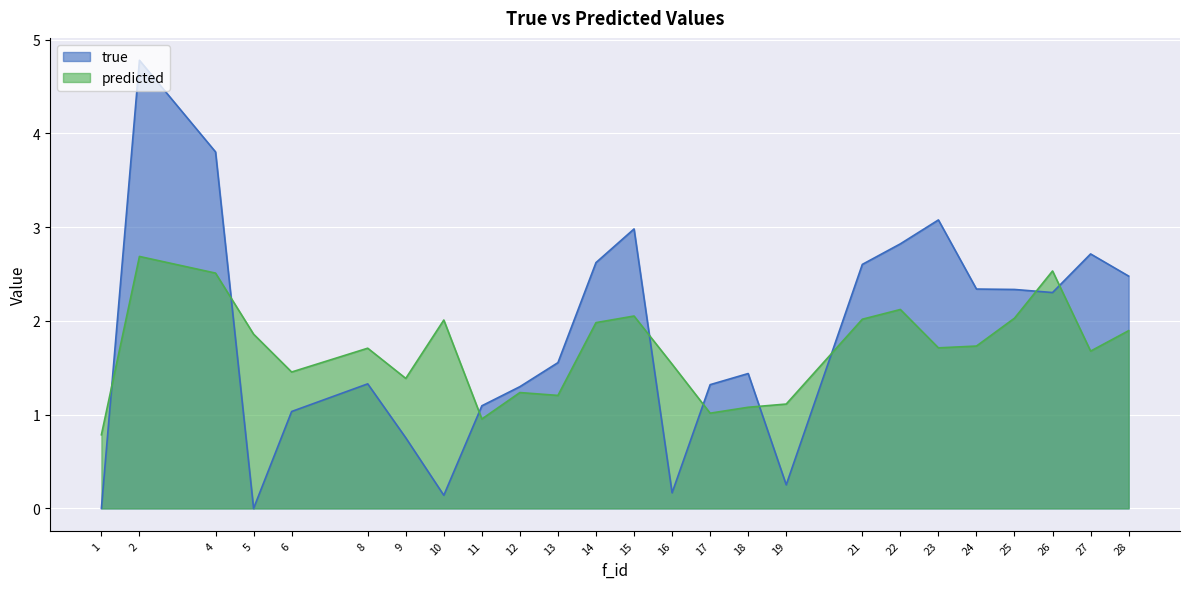

What are all the series names shown in the legend?

true, predicted